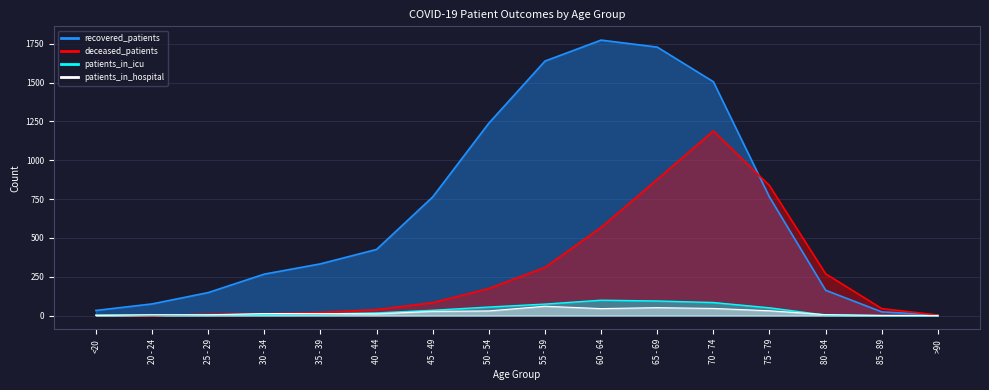

What is the difference between the deceased_patients values at 50 - 54 and 85 - 89?

129